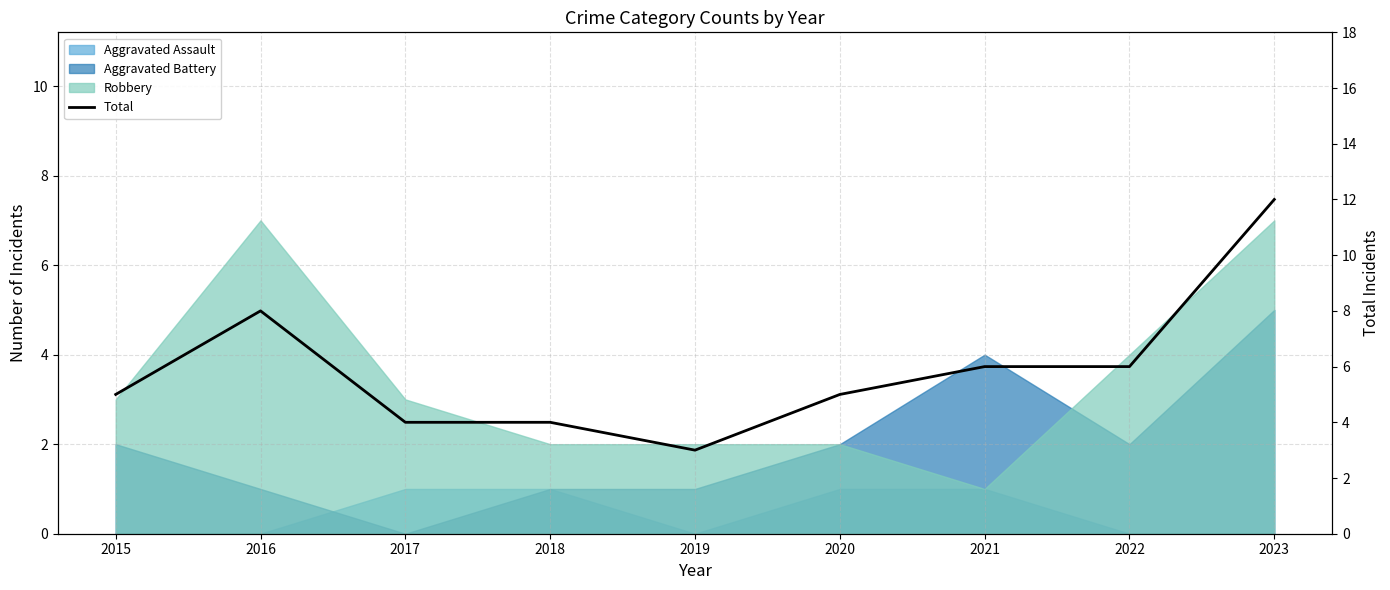

Reading left to right, list all the values displayed in this chart.

2015=5	2016=8	2017=4	2018=4	2019=3	2020=5	2021=6	2022=6	2023=12